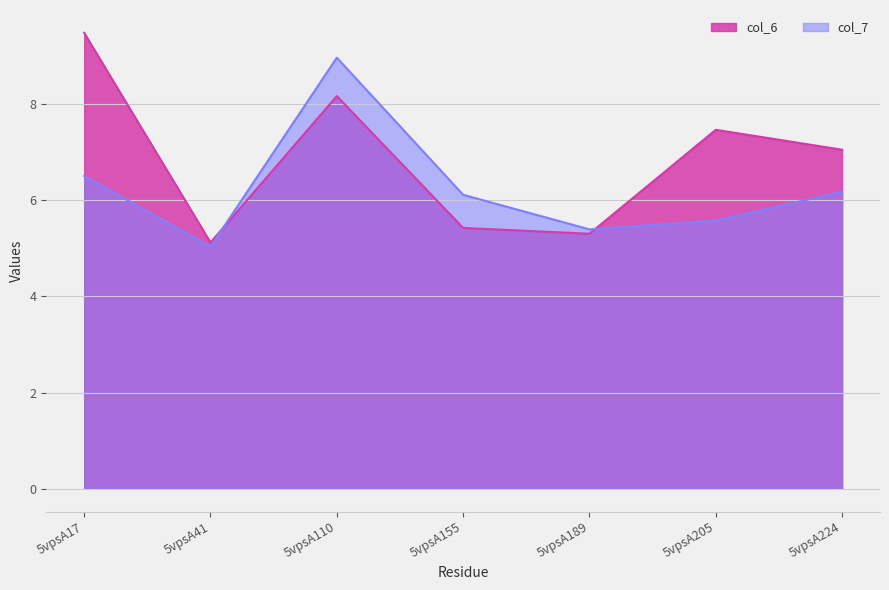

Where is the first local minimum for col_7?

5vpsA41